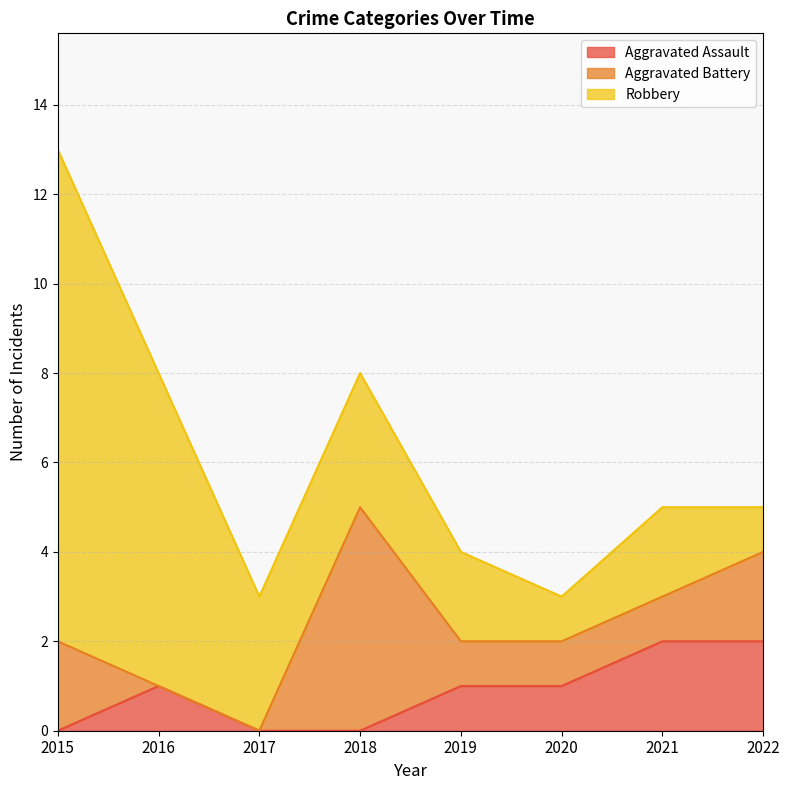

How many times do Robbery and Aggravated Battery cross each other?

3